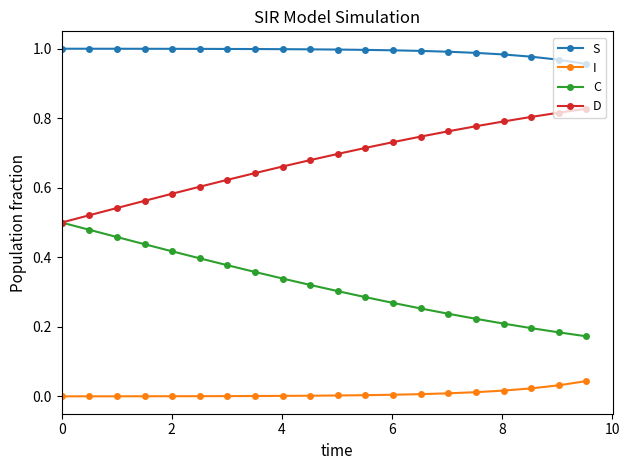

True or false: I and S intersect in this chart.

False